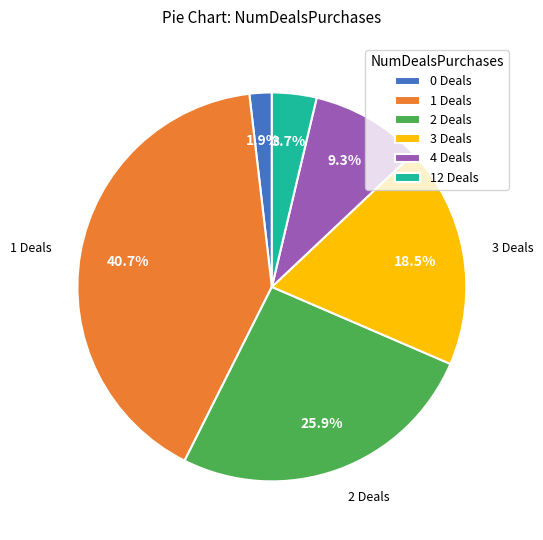

Which category has the biggest portion of the pie?

1 Deals